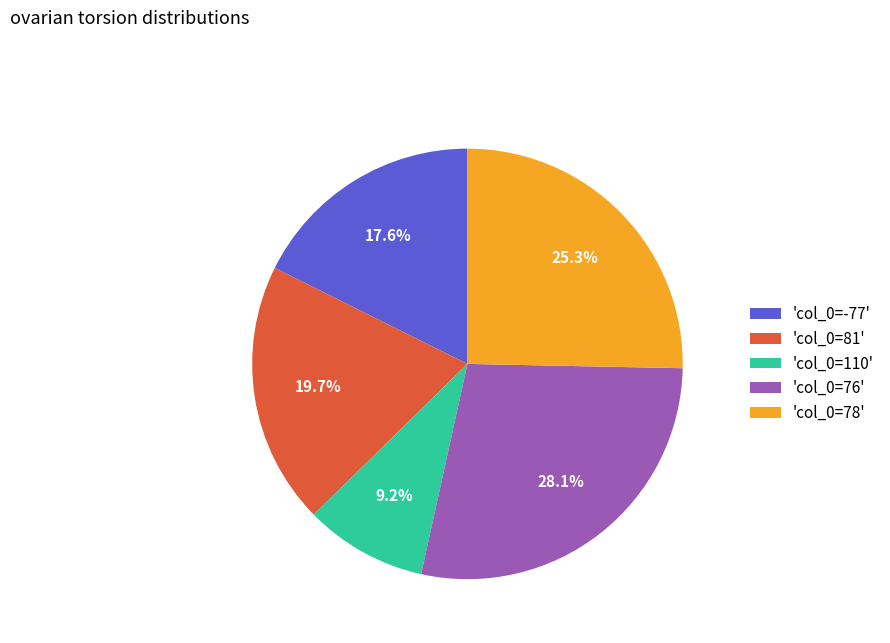

Between 'col_0=110' and 'col_0=78', which is larger?

'col_0=78'